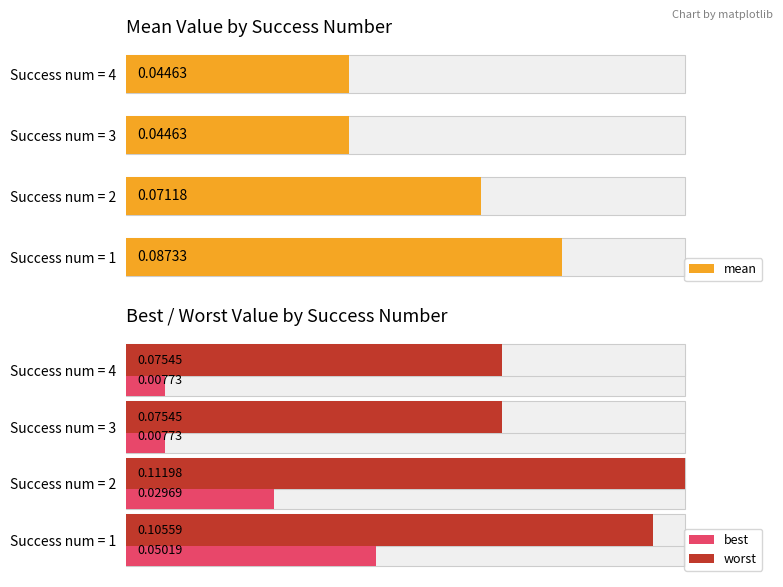

Rank the series by their average value, from highest to lowest.

worst, mean, best